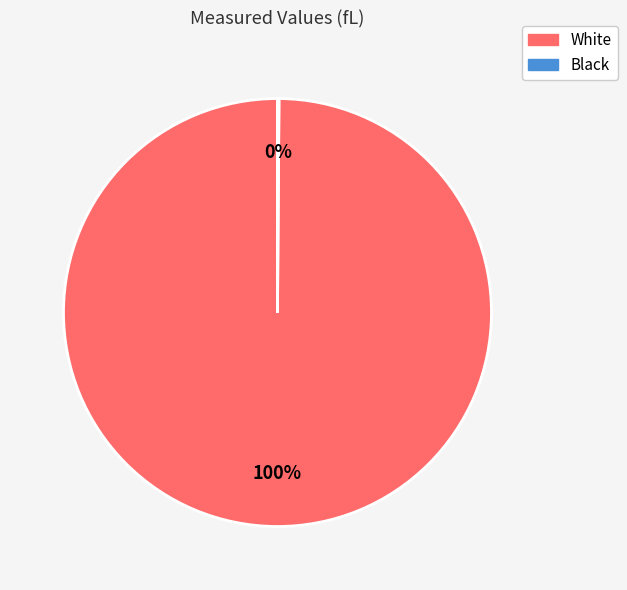

To the nearest percent, what is the average slice percentage?

50%